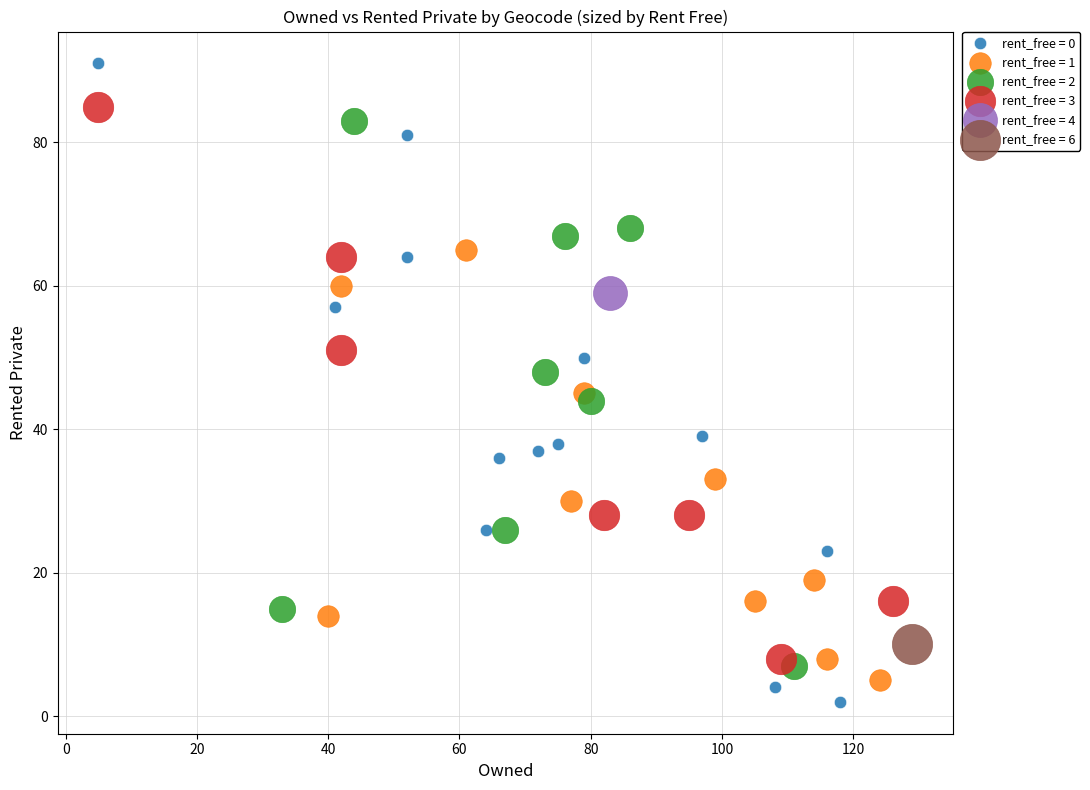

Which series reaches the maximum Y coordinate?

rent_free = 0